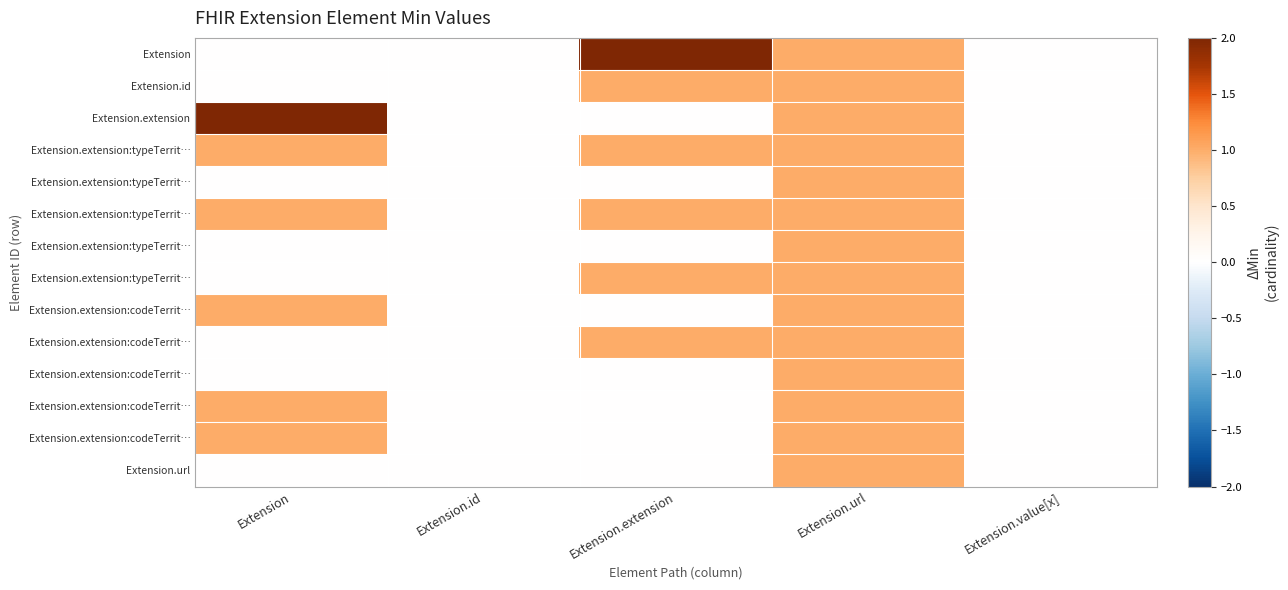

How many data points does each series have?

5